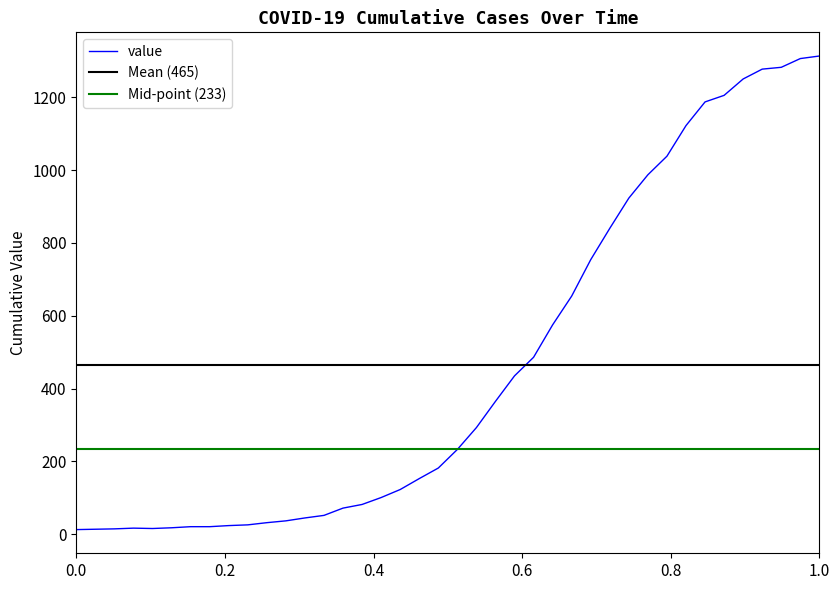

True or false: value has a value of 13 at 0.0.

True